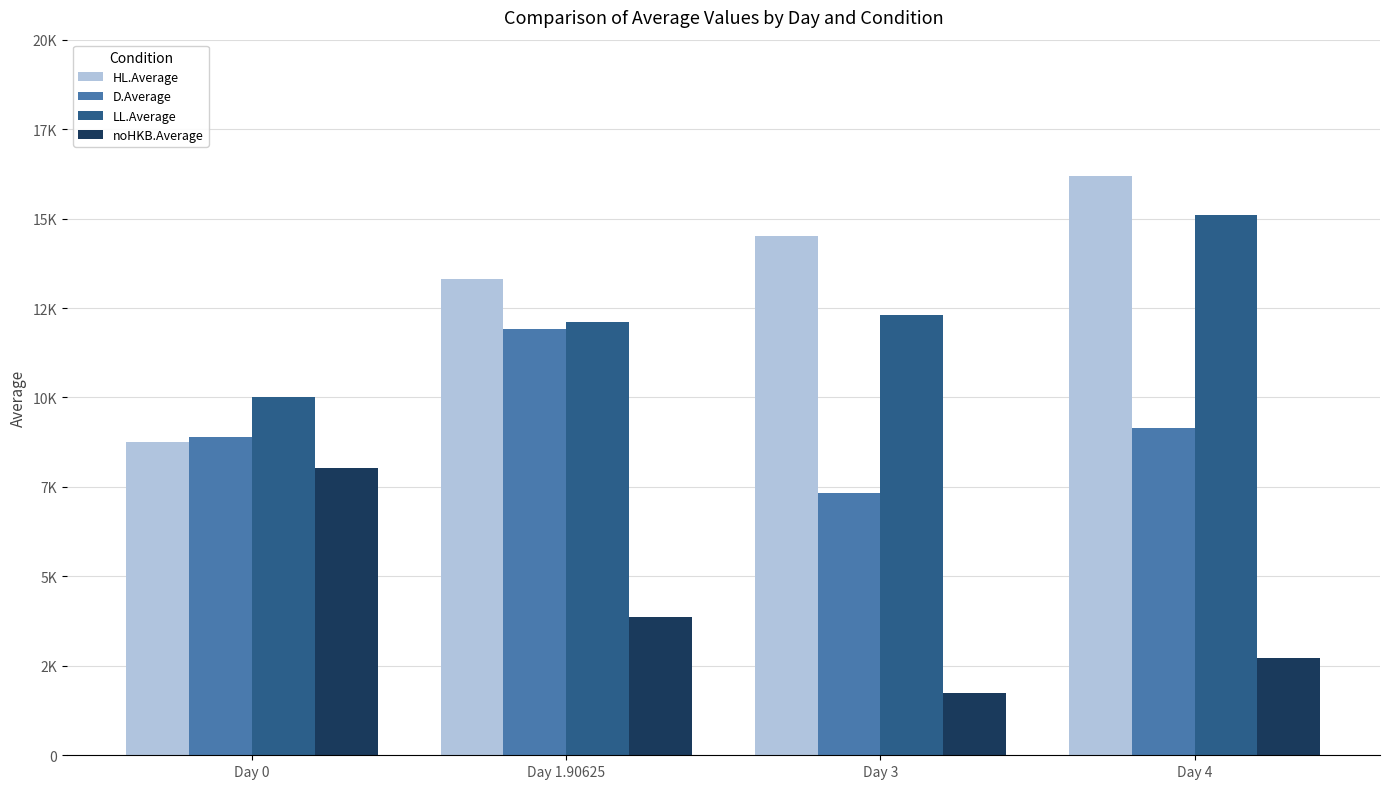

Does the chart contain any negative values?

No